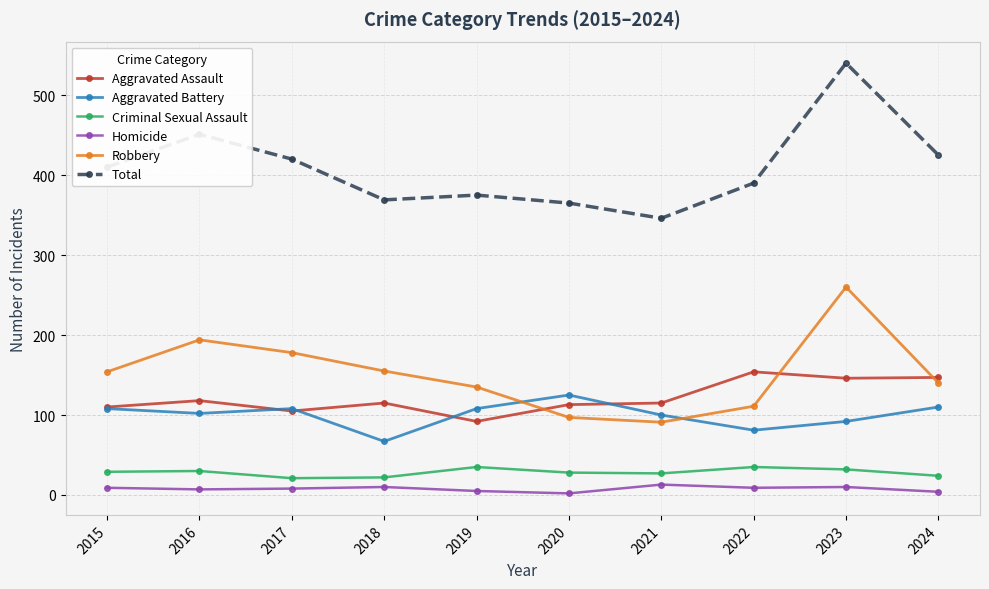

Where is Total nearest to the value 443?

2016